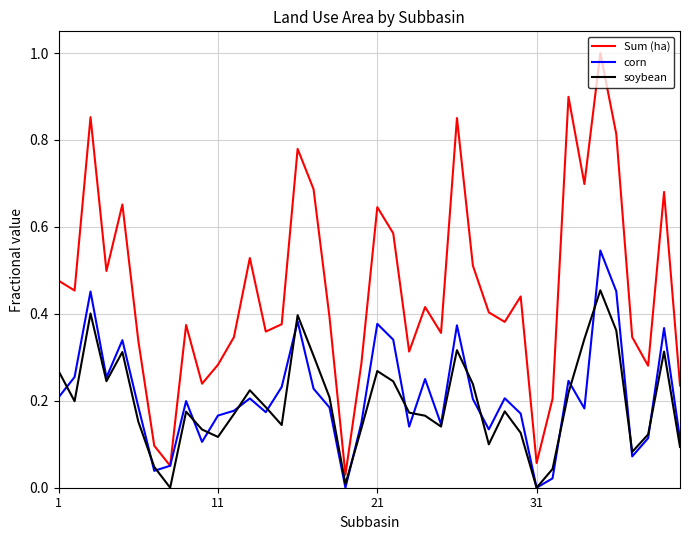

True or false: soybean and Sum (ha) cross at least once.

False